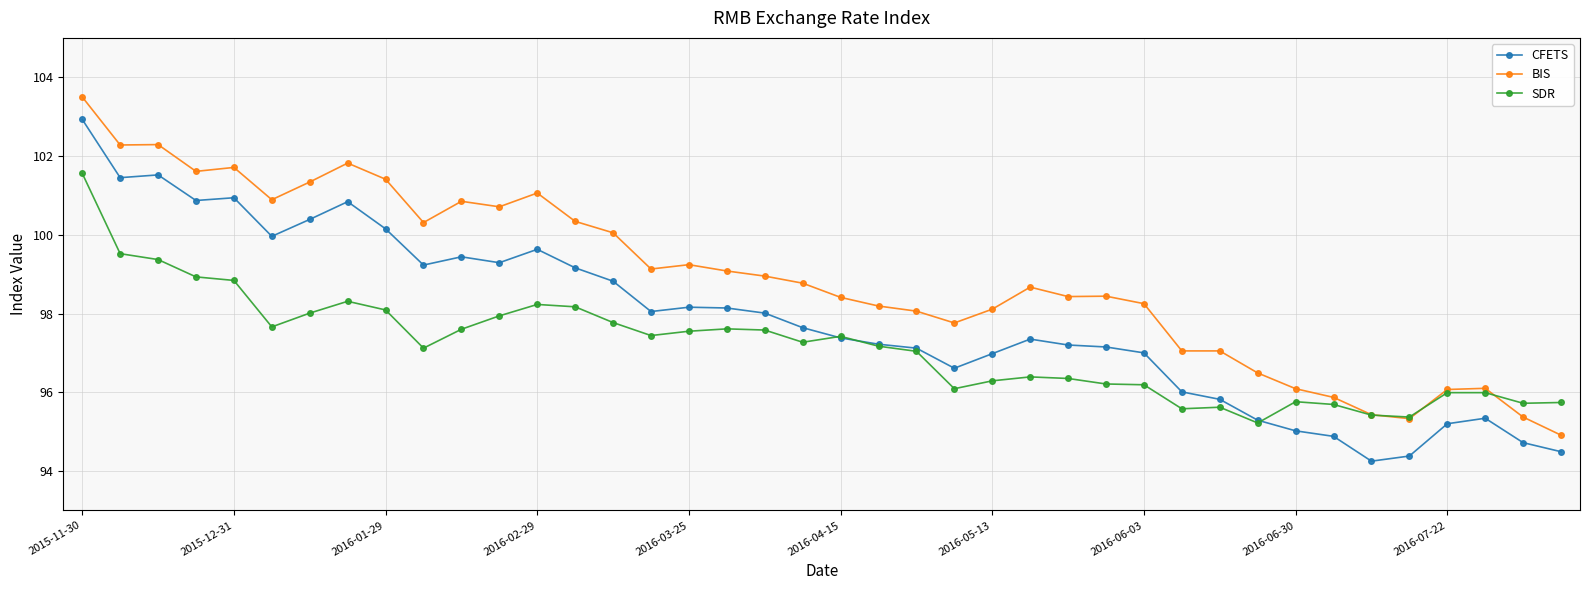

Rank the series by their average value, from highest to lowest.

BIS, CFETS, SDR